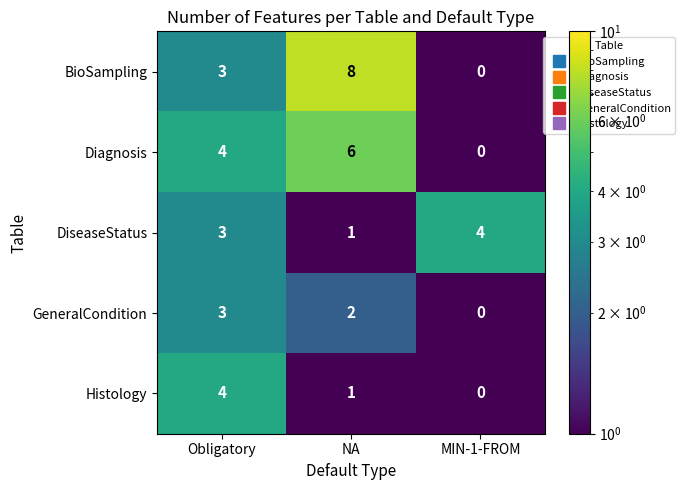

Which label corresponds to the largest value in the chart?

NA